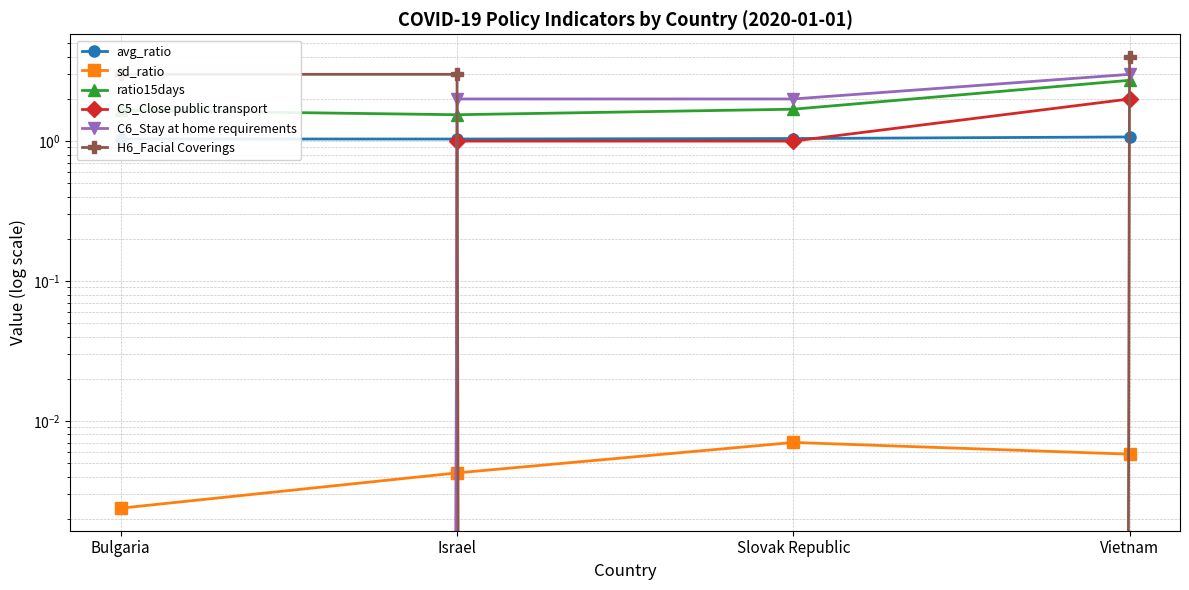

What is the approximate value of ratio15days at Vietnam?

2.7